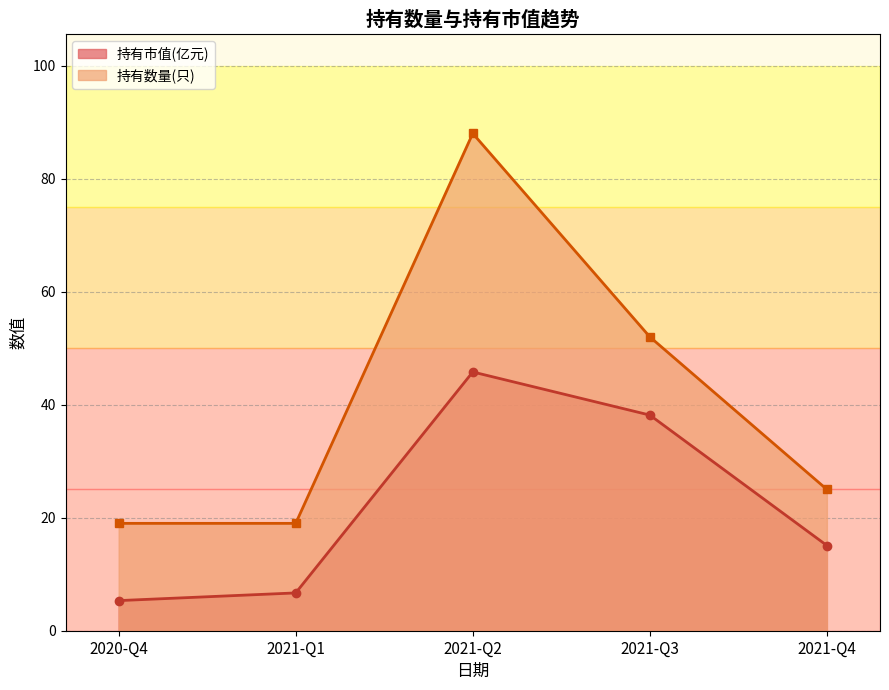

Does the chart have visible grid lines?

Yes